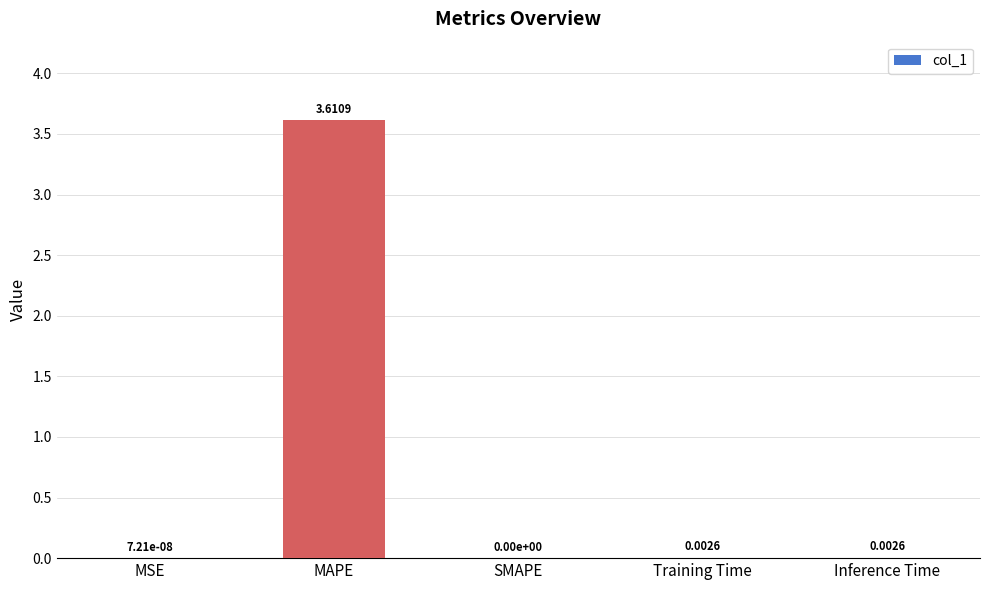

Between SMAPE and Training Time, which is larger?

Training Time